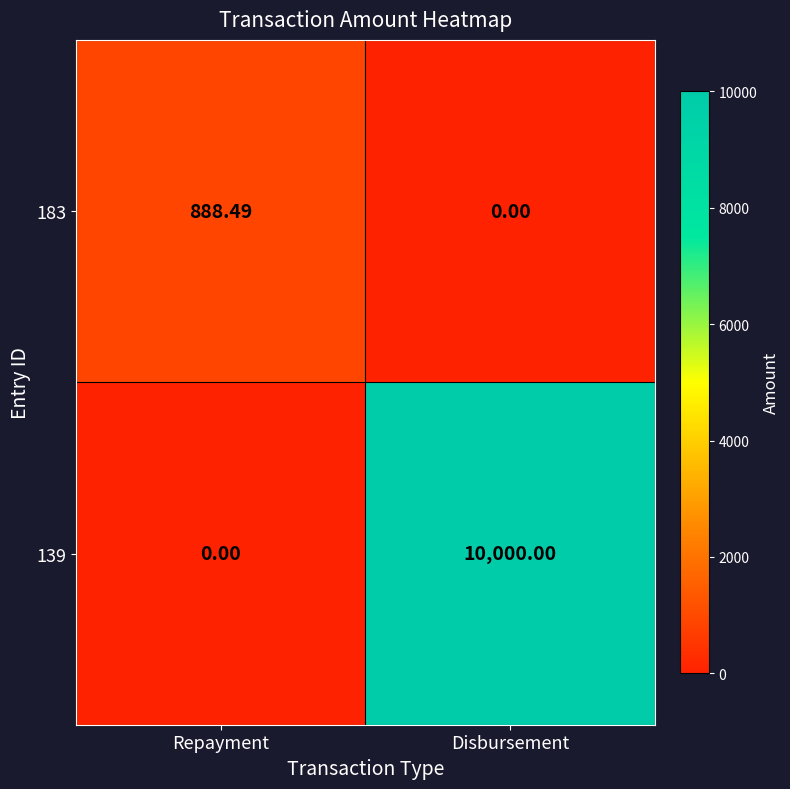

Where does the 183 series first go above 888?

Repayment